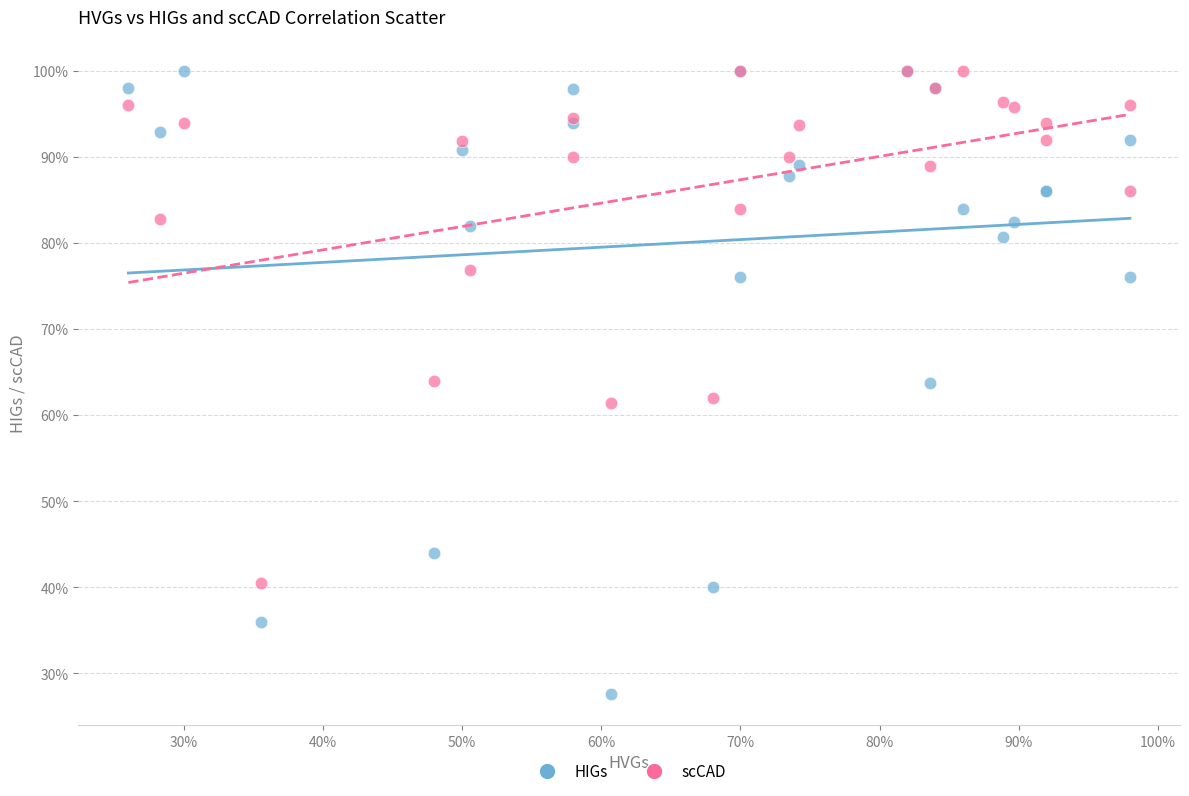

Which series has the widest spread of Y values?

HIGs